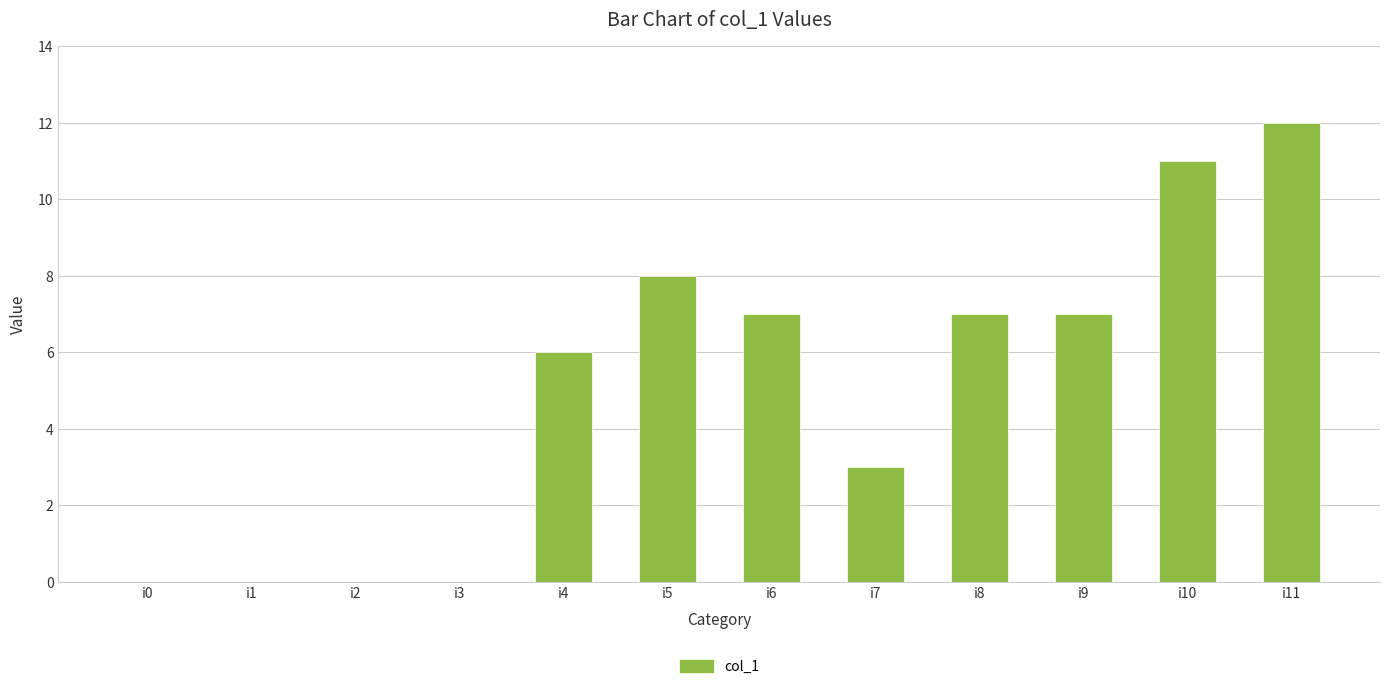

What is the sum of the values at i5 and i8?

15